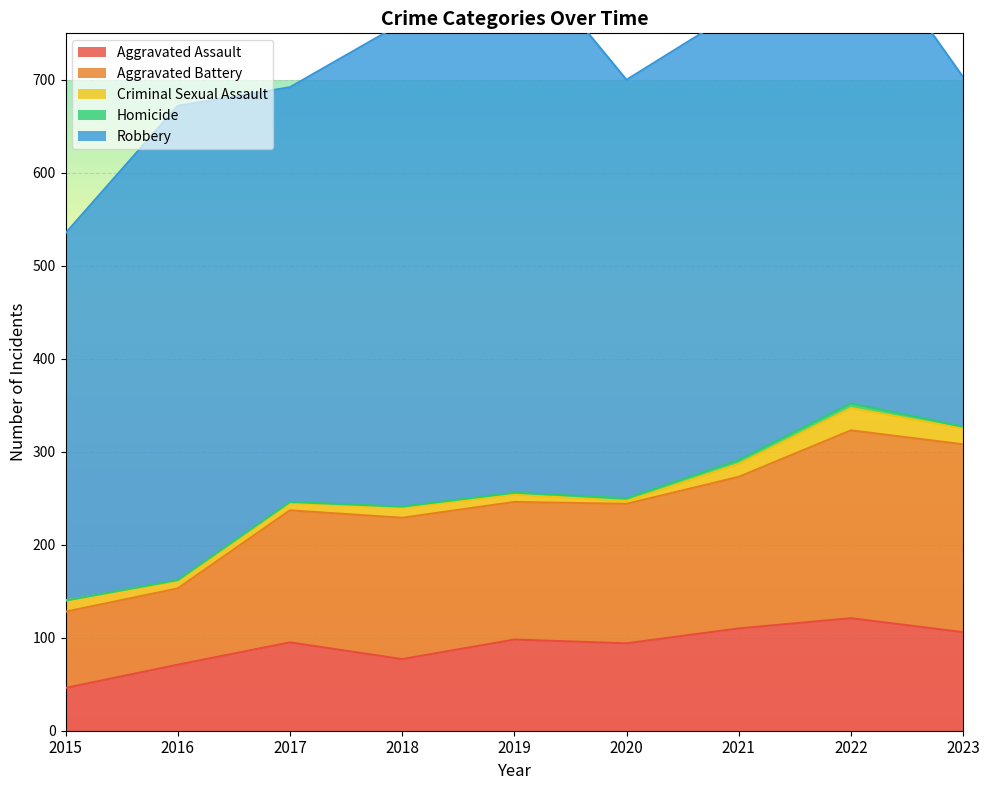

How many values in the Robbery series exceed 484?

4